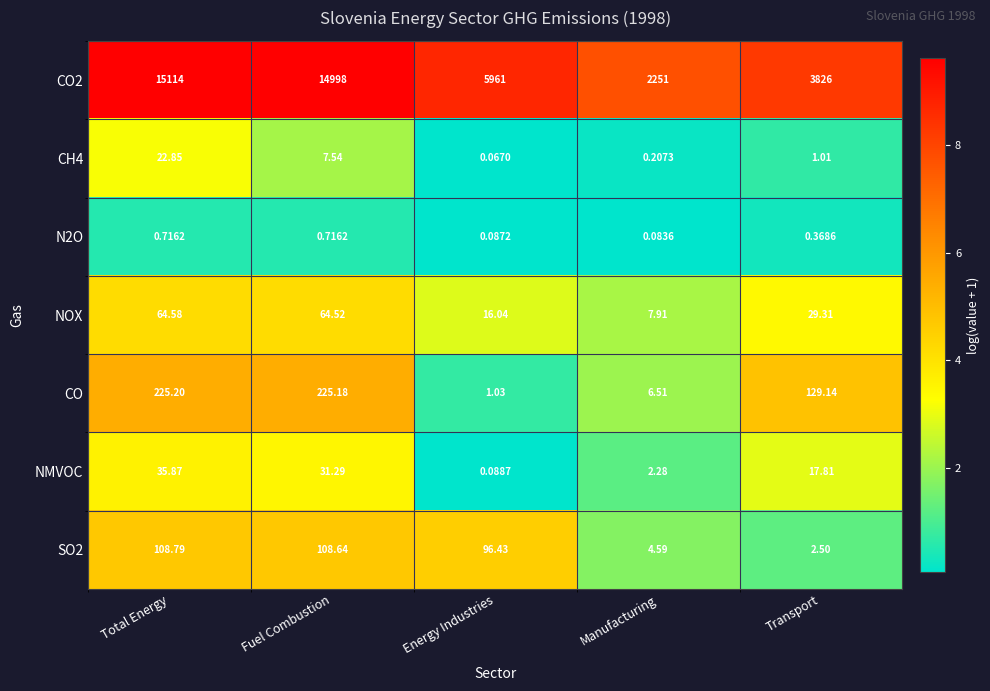

Is the value of CH4 at Transport greater than the value of NOX at Manufacturing?

No